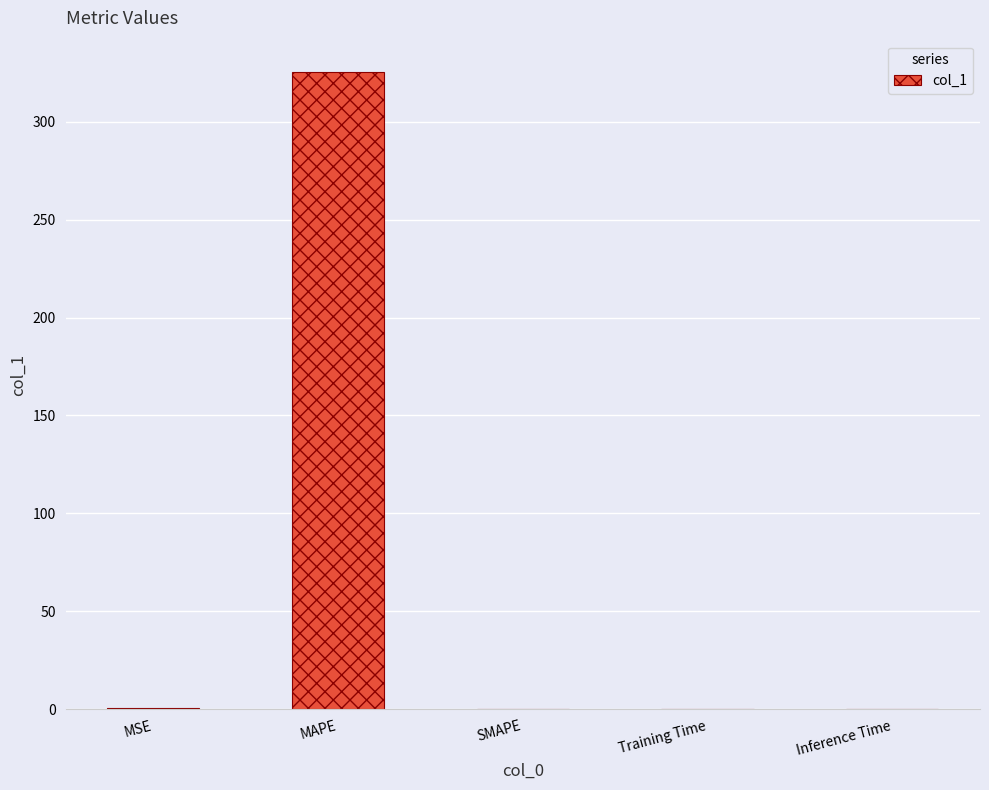

What is the sum of all values?

325.6